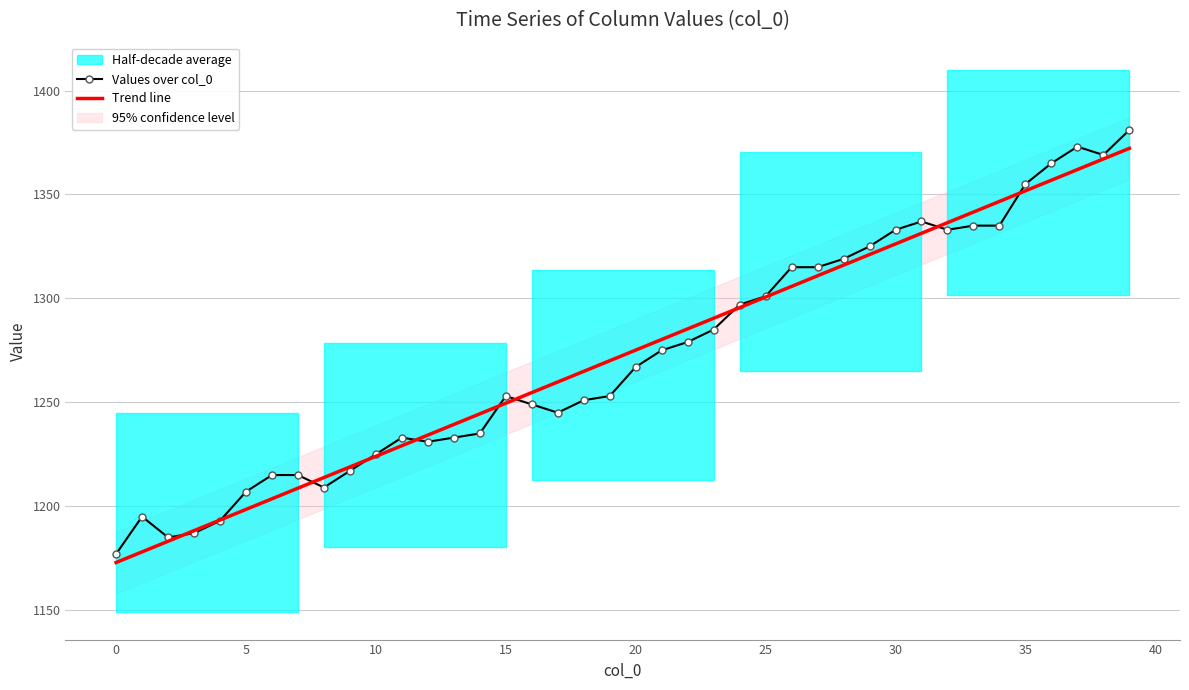

What is the difference between the Values over col_0 values at 35 and 10?

130.0